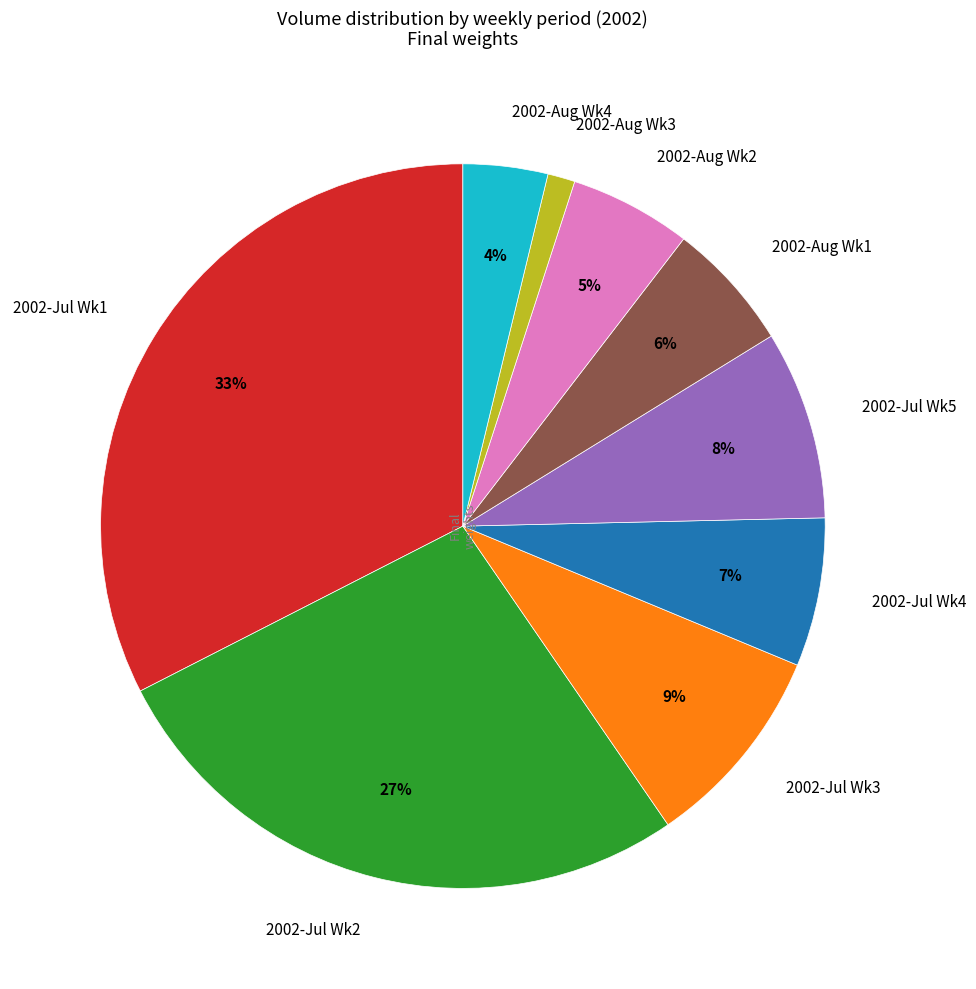

Between 2002-Jul Wk1 and 2002-Jul Wk3, which is larger?

2002-Jul Wk1